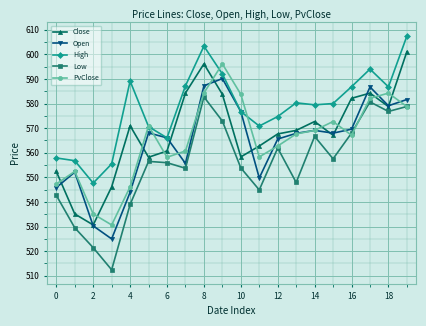

Which series has the largest total across all categories?

High